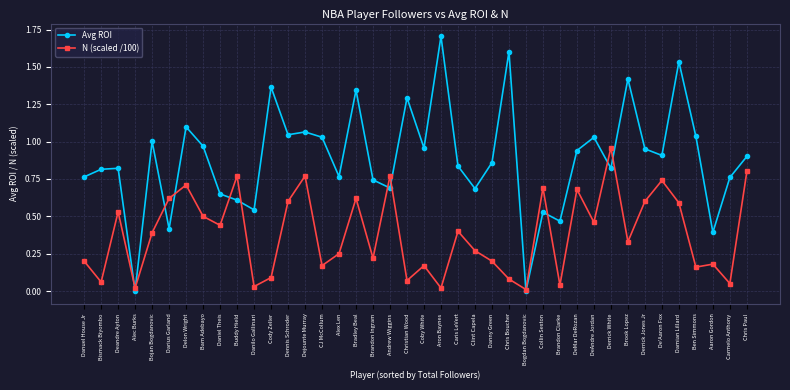

How many categories are shown in the chart?

40